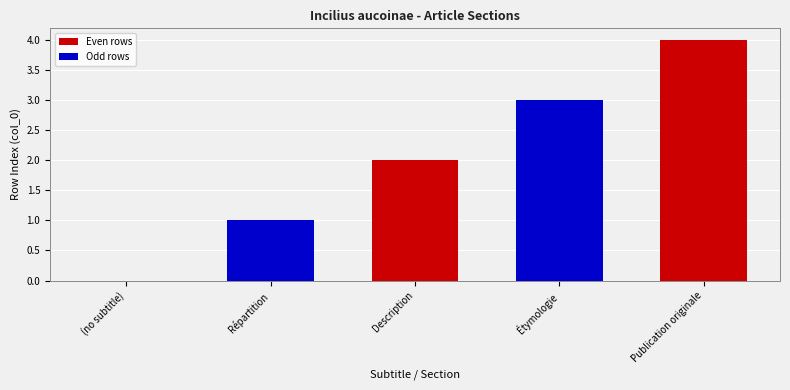

True or false: the data shows 4 at Publication originale.

True